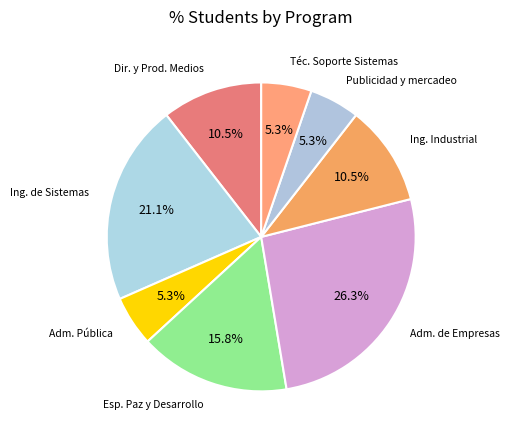

How many slices are in this pie chart?

8